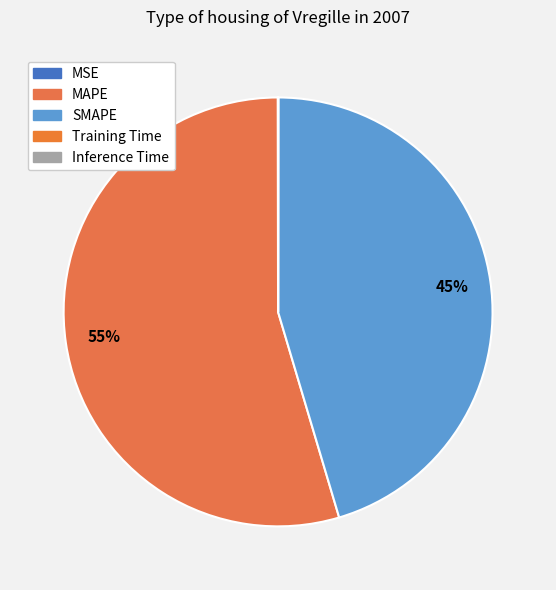

Is MAPE the majority of the pie?

Yes